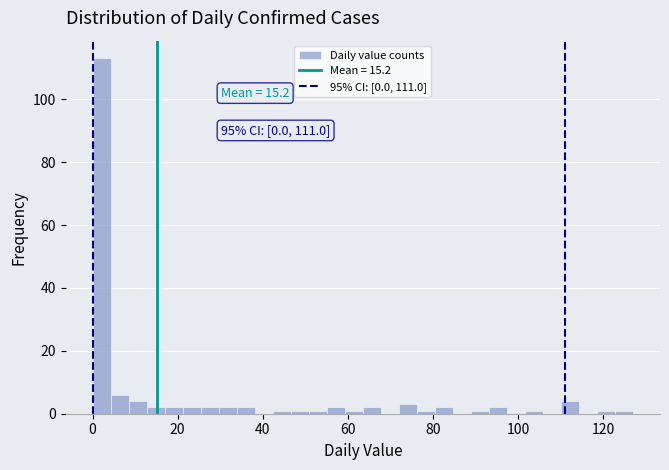

Read against the x-axis, roughly where is the centre of the tallest bar?

2